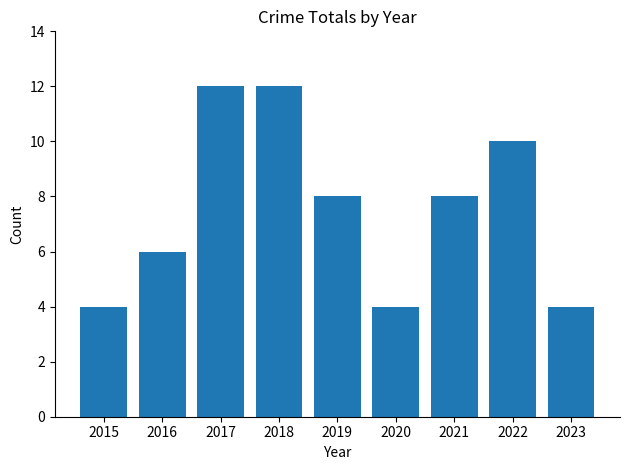

What is the smallest value displayed?

4